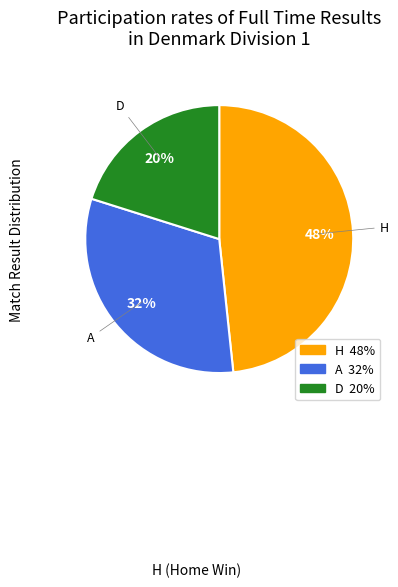

What is the smallest slice in the pie chart?

D